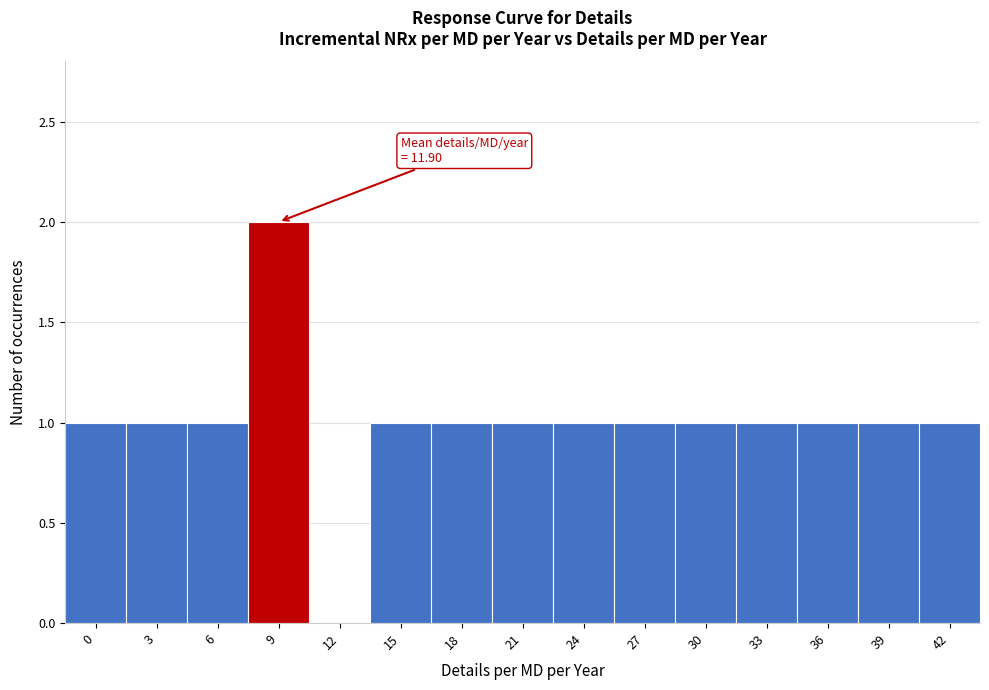

Reading left to right, extract all data points from this chart.

0=1	3=1	6=1	9=2	12=0	15=1	18=1	21=1	24=1	27=1	30=1	33=1	36=1	39=1	42=1